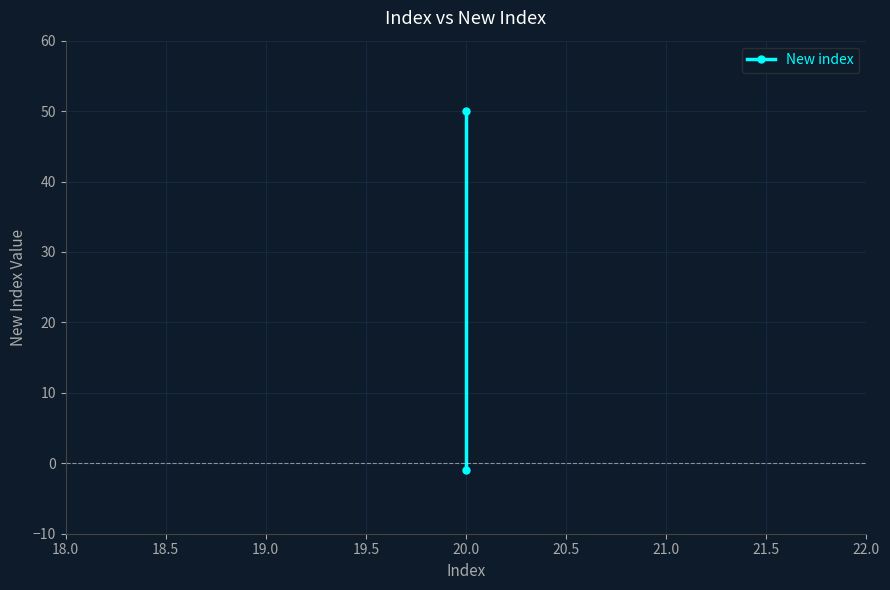

What is the difference between the maximum and minimum values?

51.0